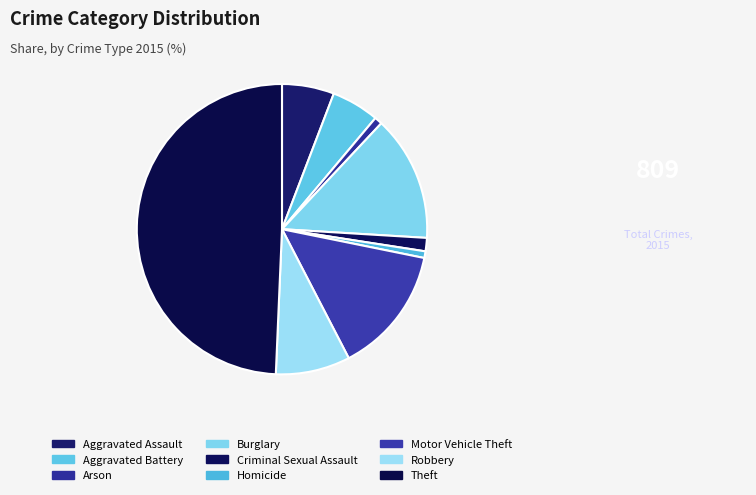

How many segments does this pie chart have?

9